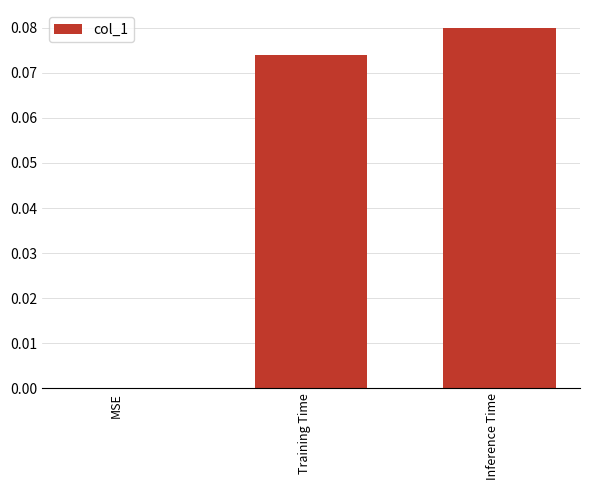

The chart shows a value of -0.1 at MSE. True or false?

False